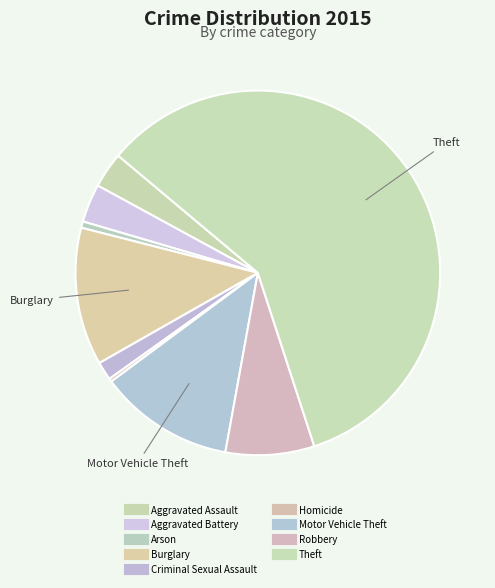

Combined, do Criminal Sexual Assault and Theft account for over 50%?

Yes